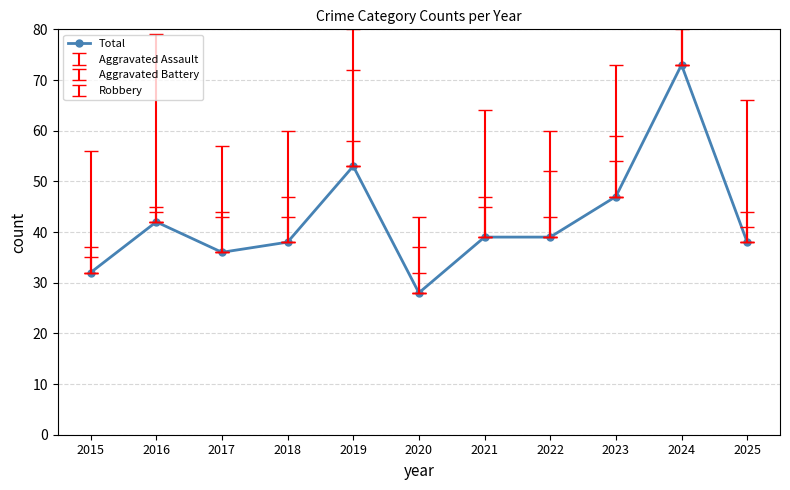

What is the value of the 8th point from the left?

39